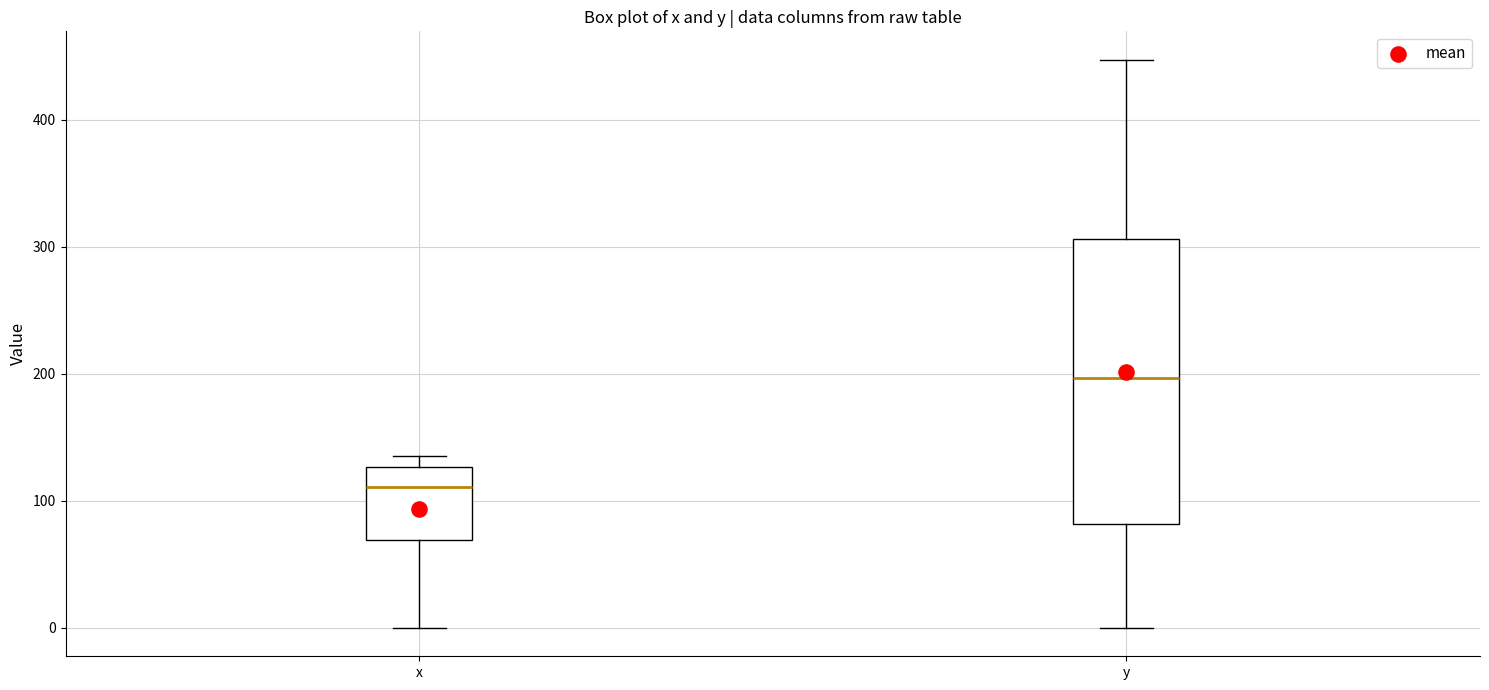

Which box is the tallest, from its lower edge to its upper edge?

y